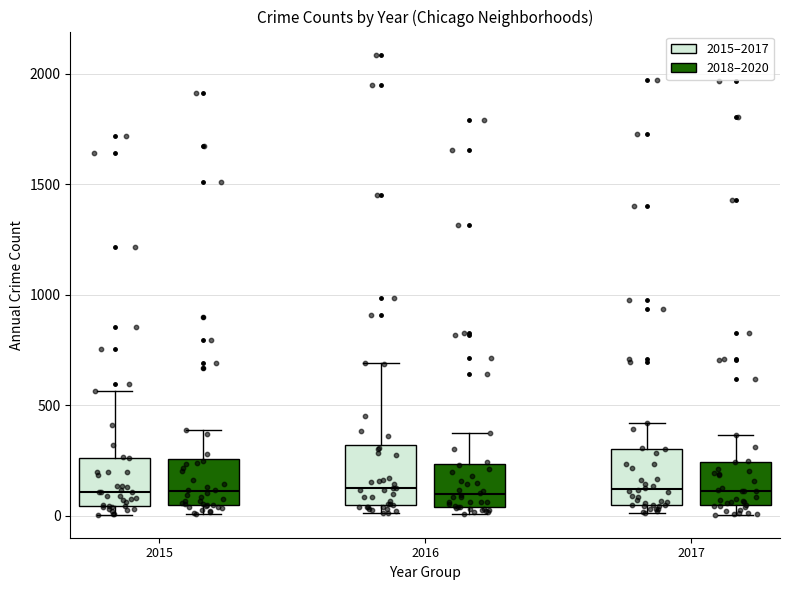

Where does the median line of the box for 2017 (2015–2017) sit on the y-axis? The values are not printed on the chart, so give them approximately, as read against the axis.

100